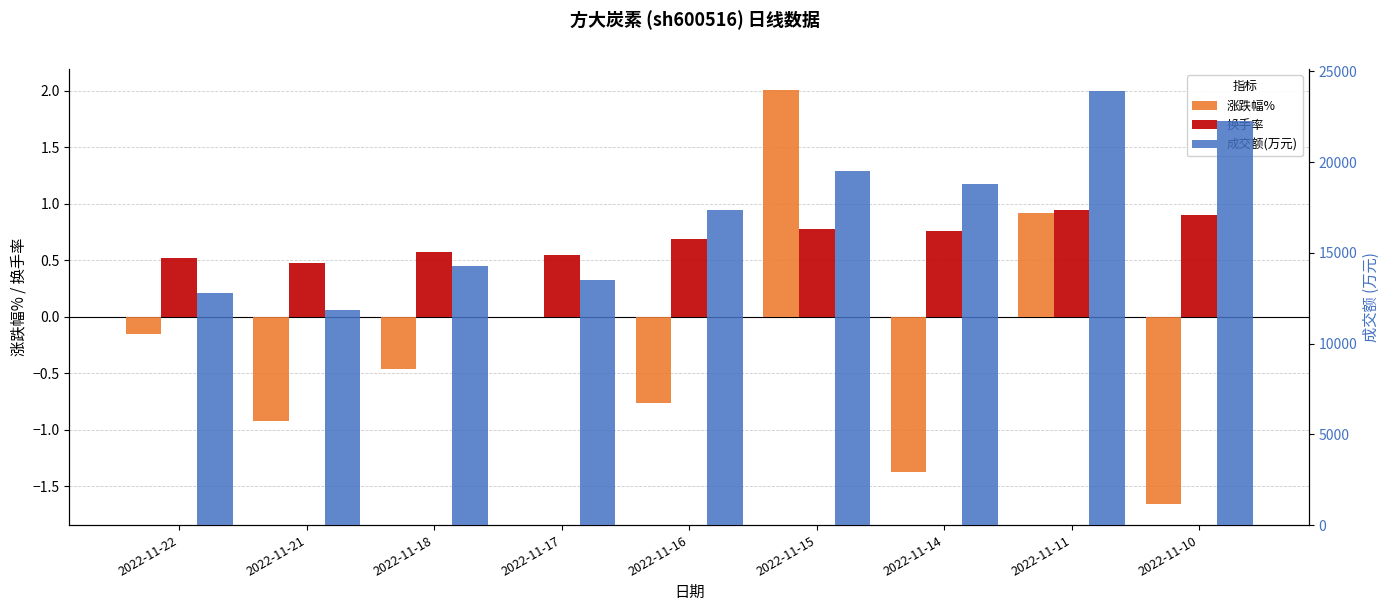

The value of 成交额(万元) at 2022-11-11 is 23925.0. True or false?

True